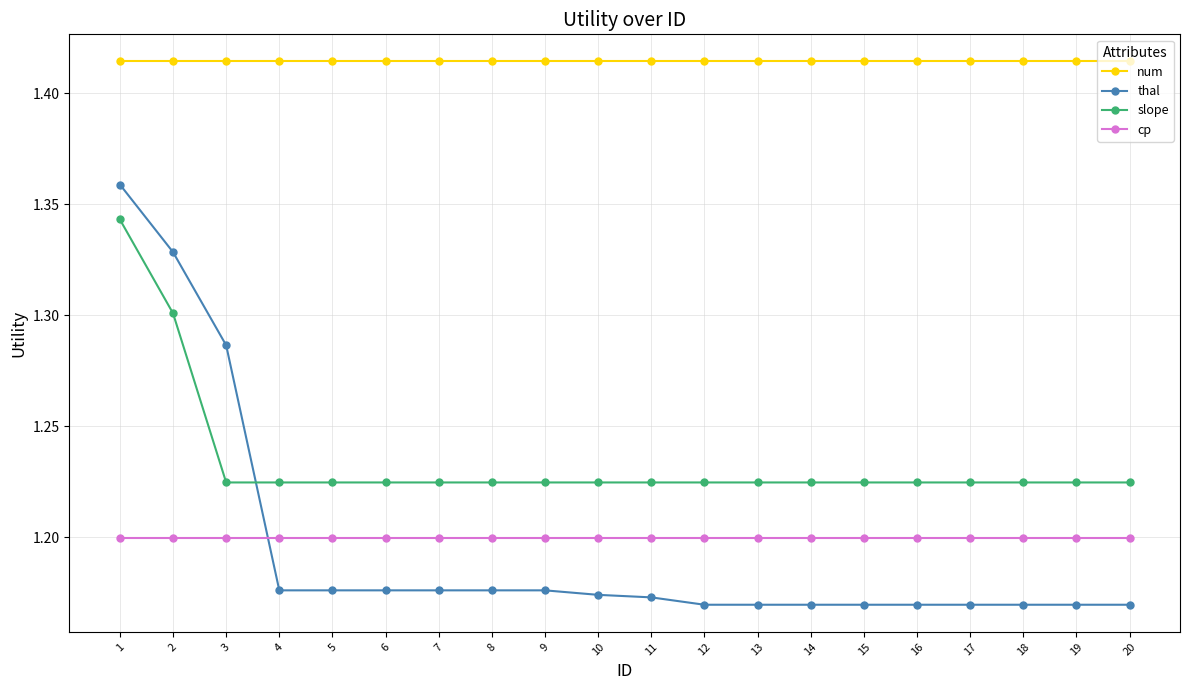

Count the slope values in the range 1 to 2.

20